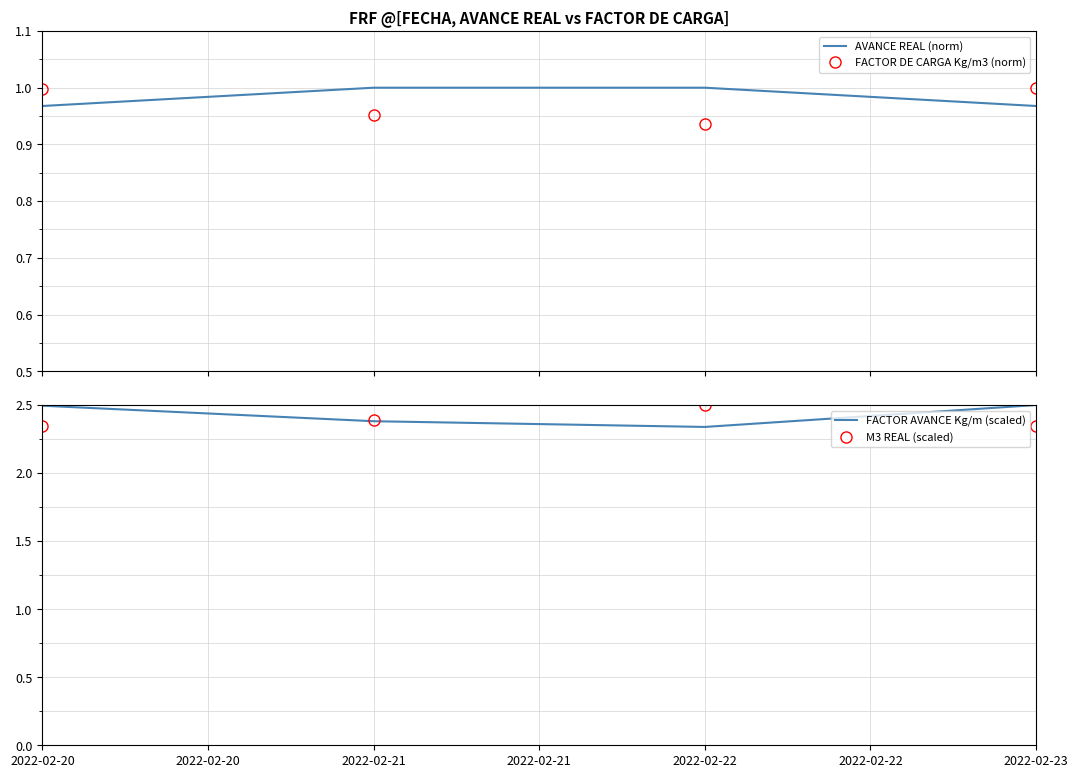

Reading left to right, transcribe all the data shown in this chart.

AVANCE REAL (norm): 1.0	1.0	1.0	1.0
FACTOR DE CARGA Kg/m3 (norm): 1.0	1.0	0.9	1.0
FACTOR AVANCE Kg/m (scaled): 2.5	2.4	2.3	2.5
M3 REAL (scaled): 2.3	2.4	2.5	2.3